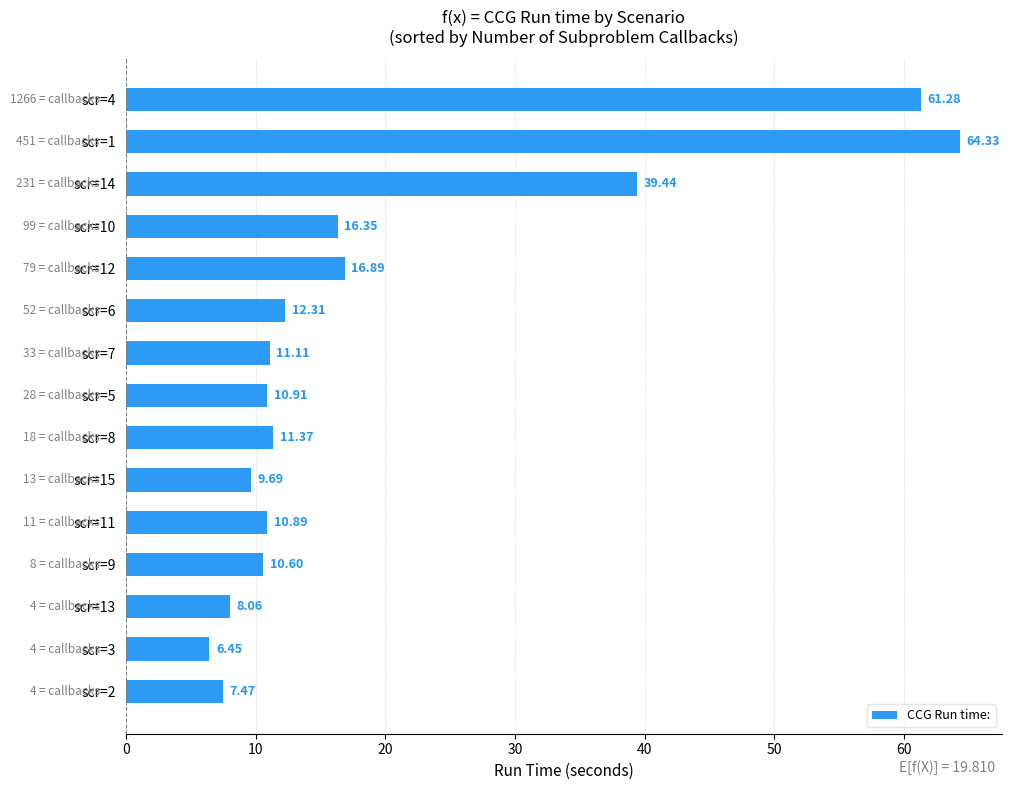

What is the difference between the second highest and minimum values?

54.8